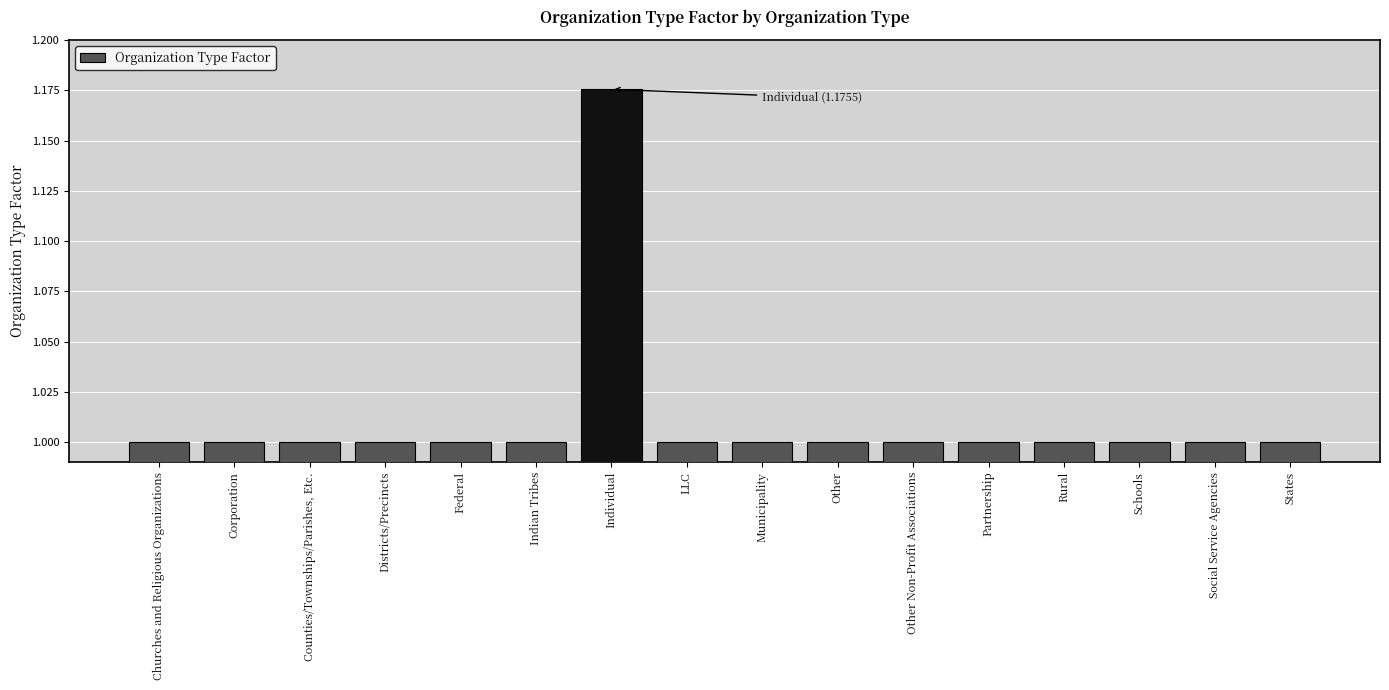

What is the ratio of the value at Churches and Religious Organizations to the value at Indian Tribes?

1.0